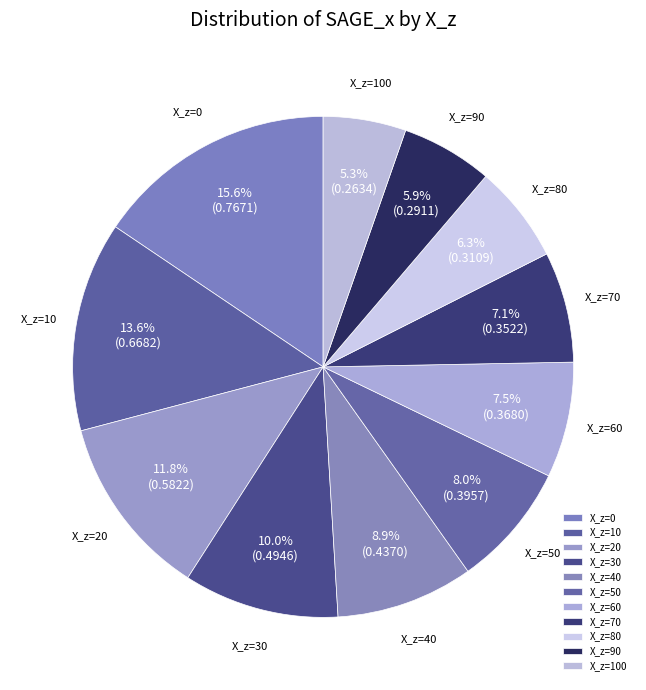

Is the sum of X_z=20 and X_z=30 greater than half?

No